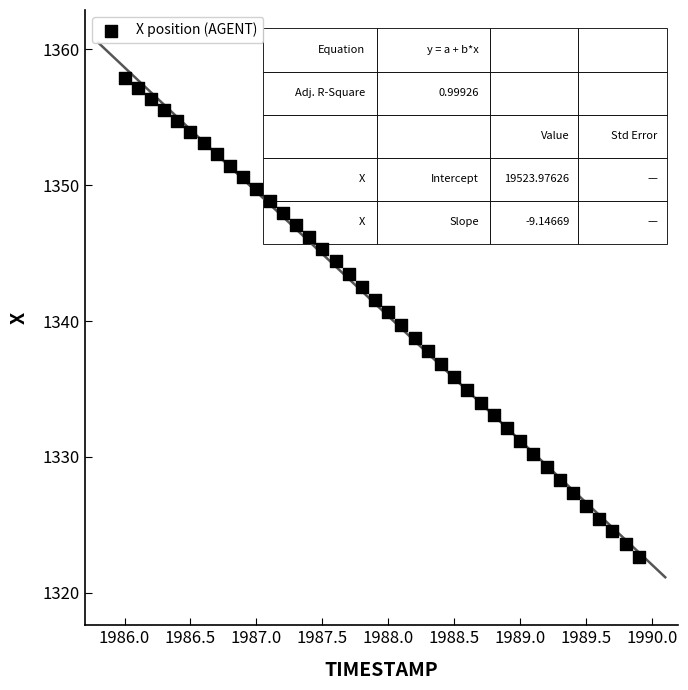

What is the range of Y values (max minus min)?

35.3